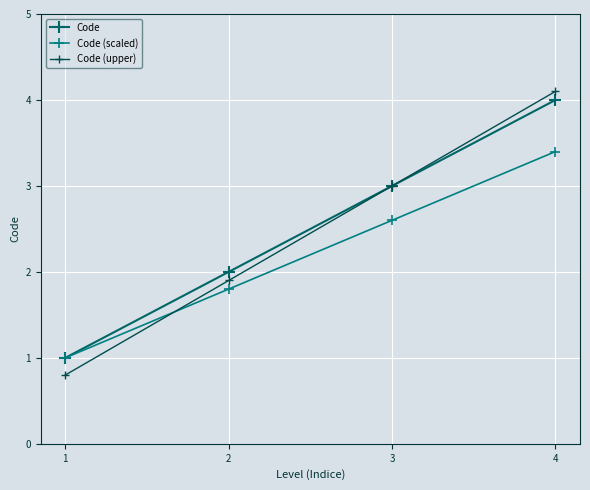

At which label does Code reach its minimum?

1